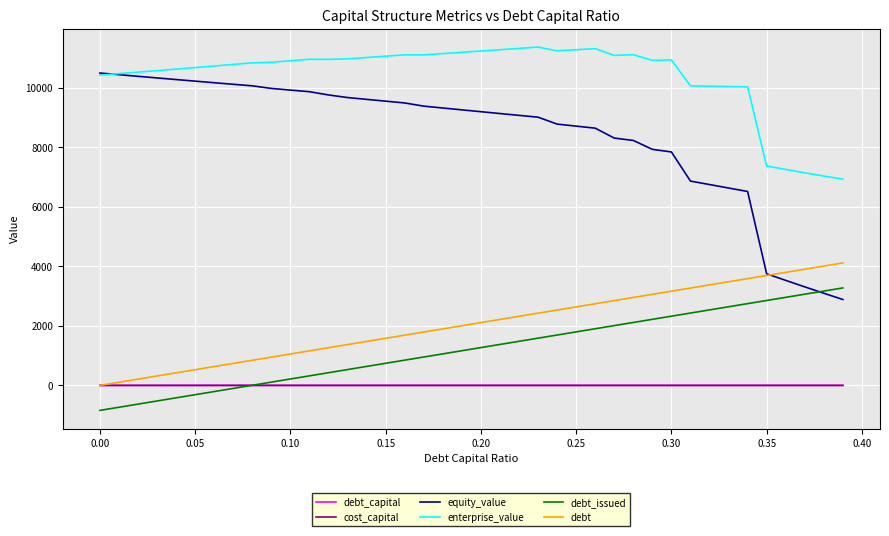

What is the maximum value for enterprise_value?

11357.9